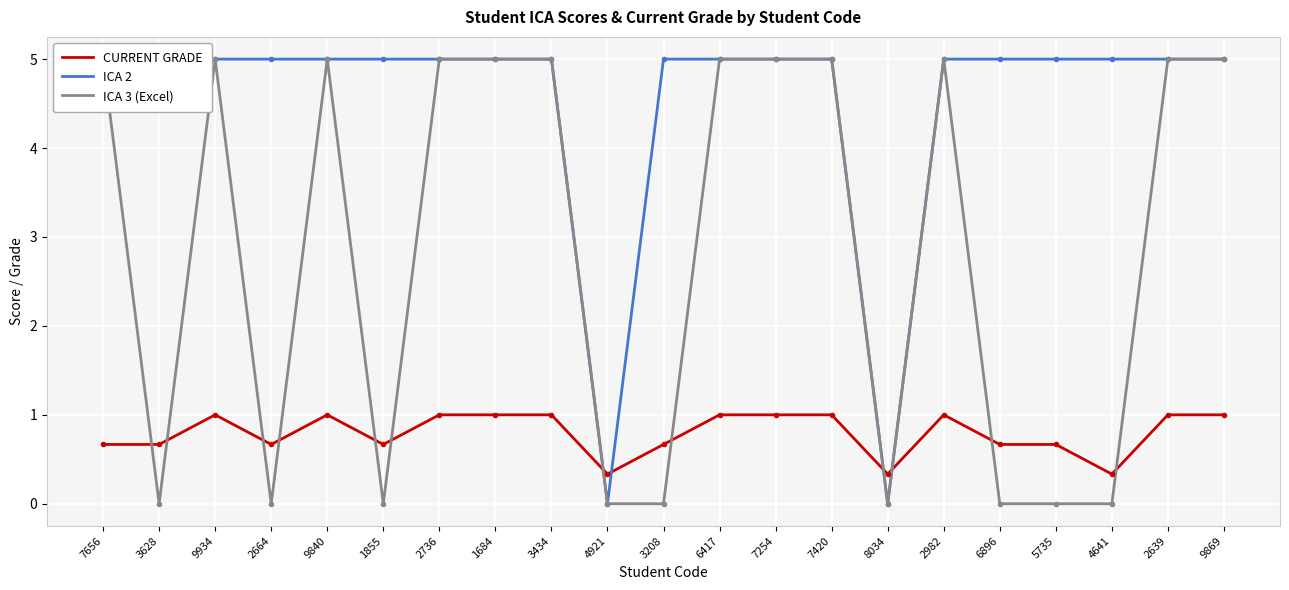

Which series has the largest total across all categories?

ICA 2